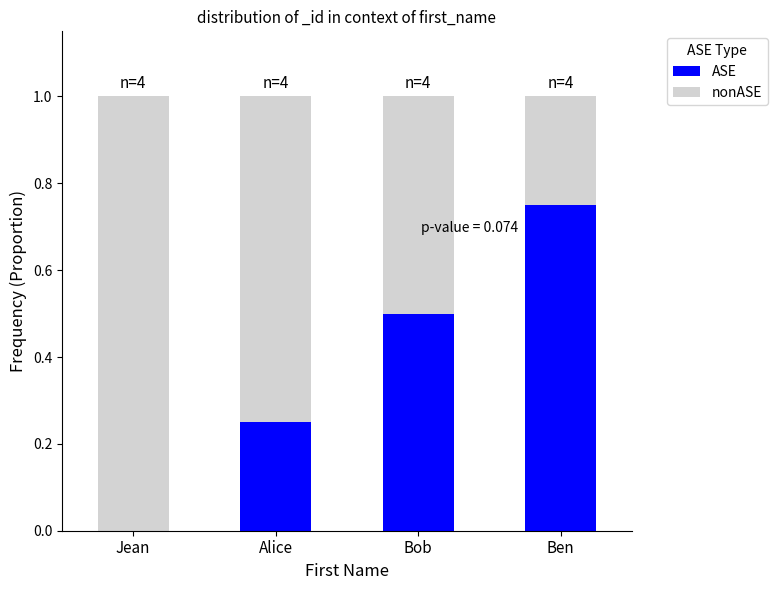

The value of ASE at Alice is 0.4. True or false?

False